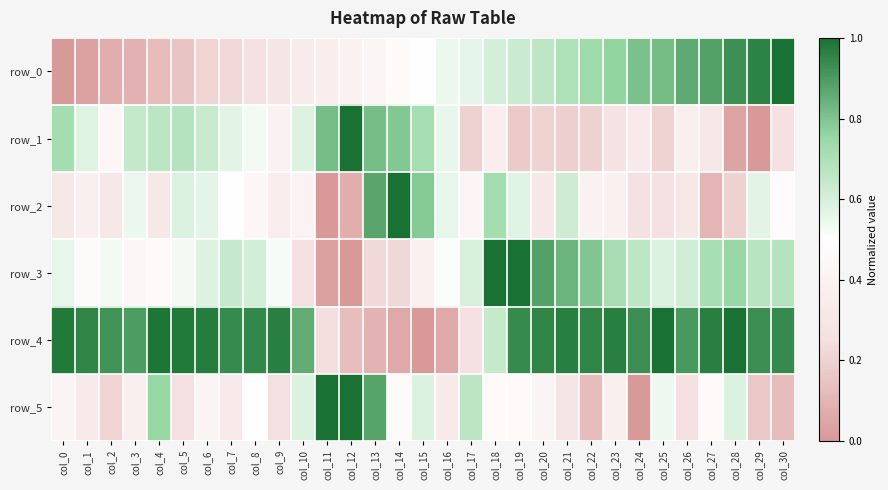

At which category is the sum across all series the highest?

col_18